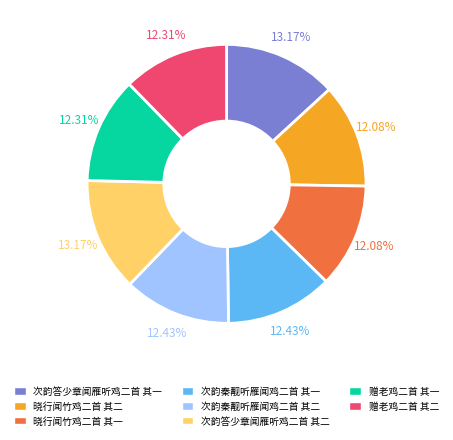

How many slices are in this pie chart?

8